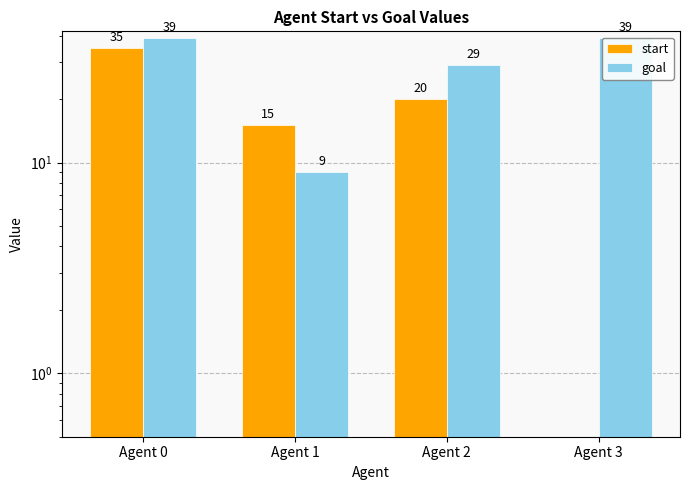

How many bars are there in total?

8